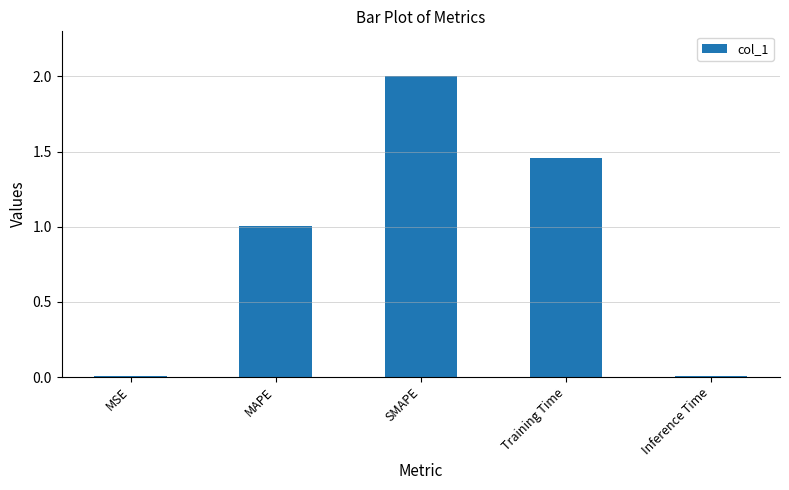

What is the average value?

0.9